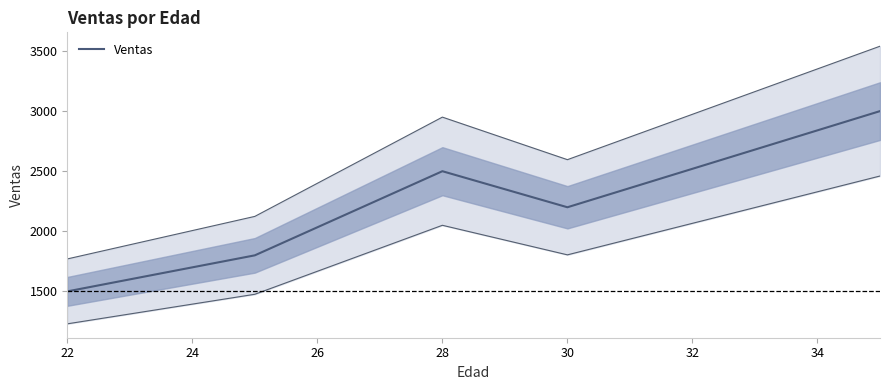

What is the ratio of the value at 22 to the value at 35?

0.5